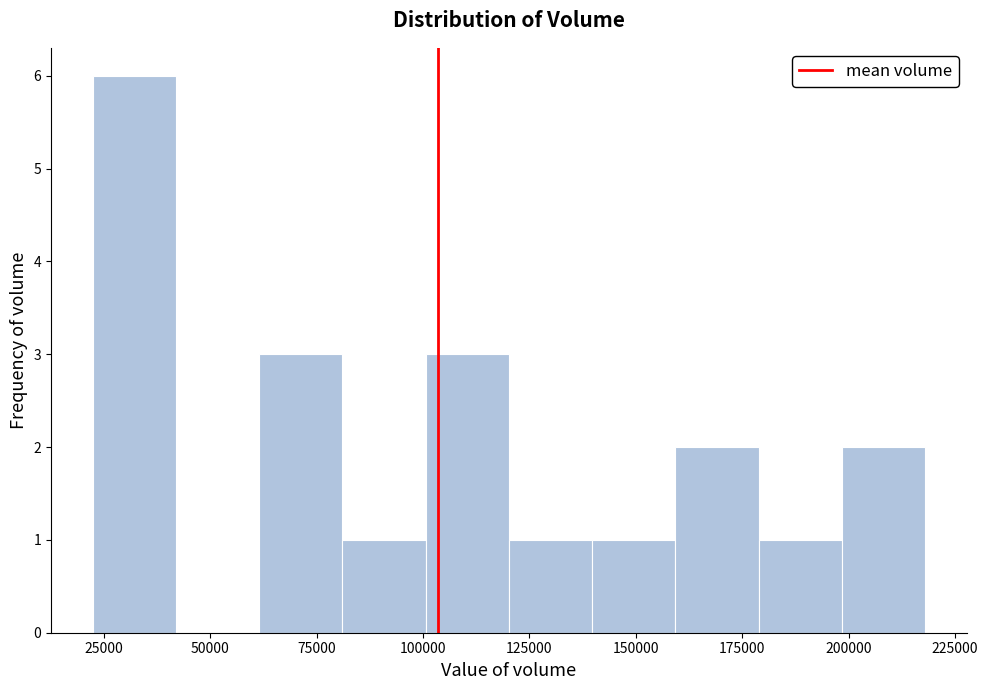

Read against the x-axis, roughly where is the centre of the tallest bar?

30000